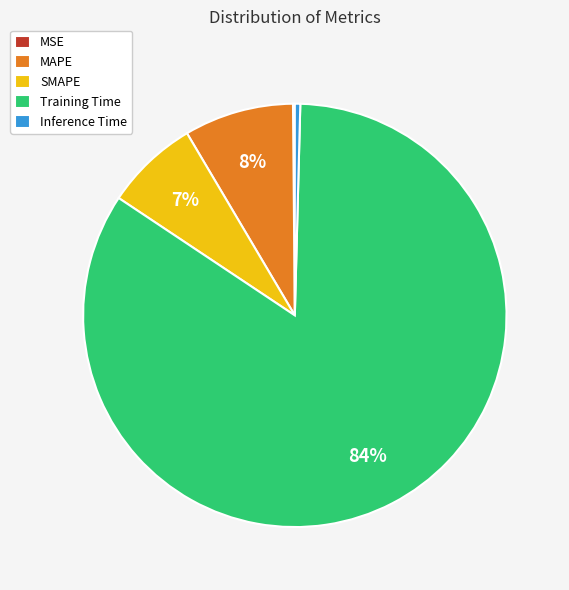

To the nearest percent, what is the average slice percentage?

20%